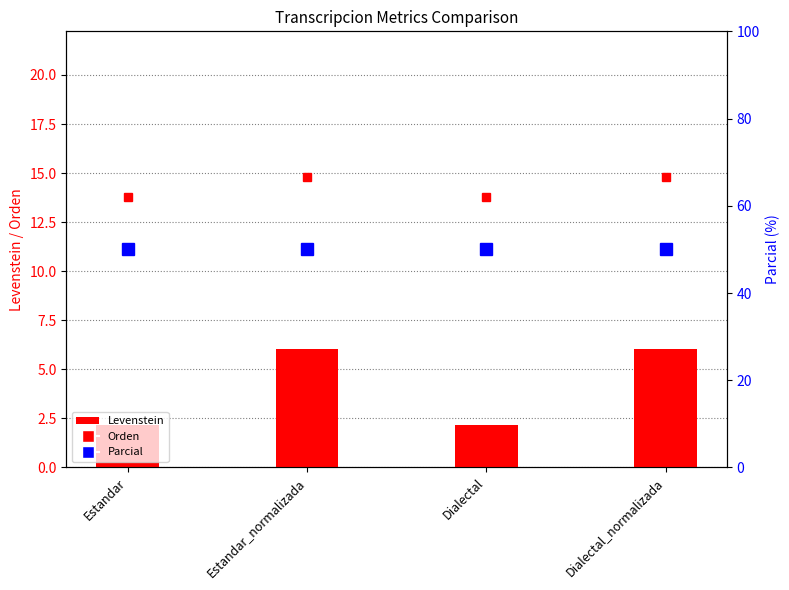

What is the total value across all series at Estandar_normalizada?

70.9